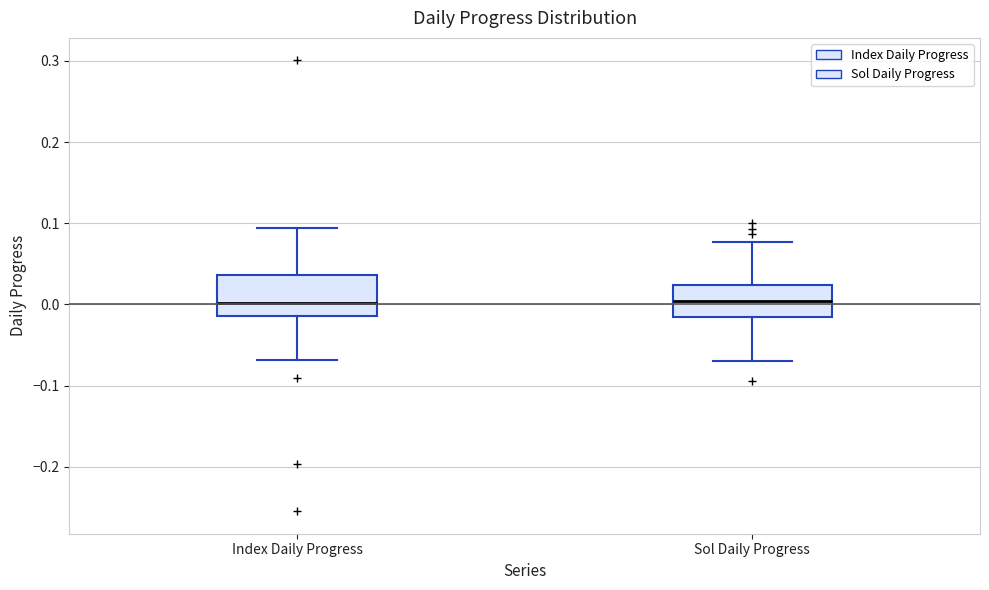

Reading left to right, read every box against the y-axis: the position of its median line, the range the box covers, and the ends of its whiskers. The values are not printed on the chart, so give them approximately, as read against the axis.

Index Daily Progress: median 0.00, box -0.01 to 0.04, whiskers -0.07 to 0.09
Sol Daily Progress: median 0.00, box -0.02 to 0.02, whiskers -0.07 to 0.08